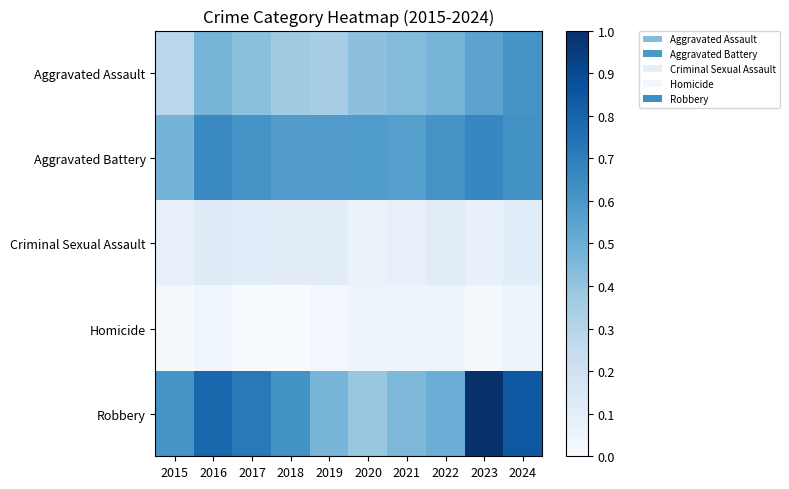

Reading left to right, list all the values displayed in this chart.

Aggravated Assault: 2015=0.3	2016=0.5	2017=0.4	2018=0.4	2019=0.3	2020=0.4	2021=0.4	2022=0.5	2023=0.5	2024=0.6
Aggravated Battery: 2015=0.5	2016=0.7	2017=0.6	2018=0.6	2019=0.6	2020=0.6	2021=0.6	2022=0.6	2023=0.7	2024=0.6
Criminal Sexual Assault: 2015=0.1	2016=0.1	2017=0.1	2018=0.1	2019=0.1	2020=0.1	2021=0.1	2022=0.1	2023=0.1	2024=0.1
Homicide: 2015=0.0	2016=0.0	2017=0.0	2018=0.0	2019=0.0	2020=0.1	2021=0.0	2022=0.0	2023=0.0	2024=0.1
Robbery: 2015=0.6	2016=0.8	2017=0.7	2018=0.6	2019=0.5	2020=0.4	2021=0.5	2022=0.5	2023=1.0	2024=0.8